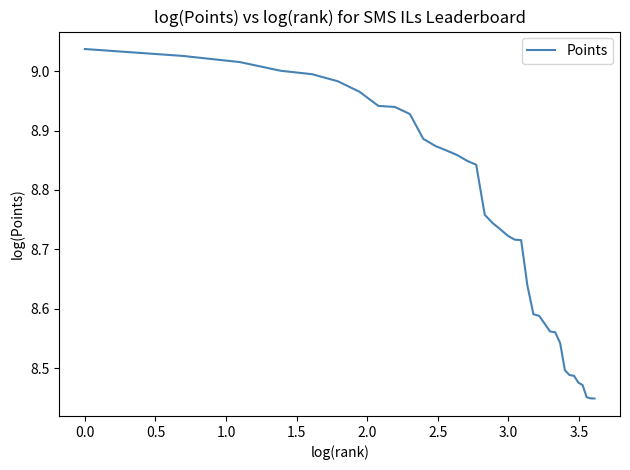

Does the chart have visible grid lines?

No